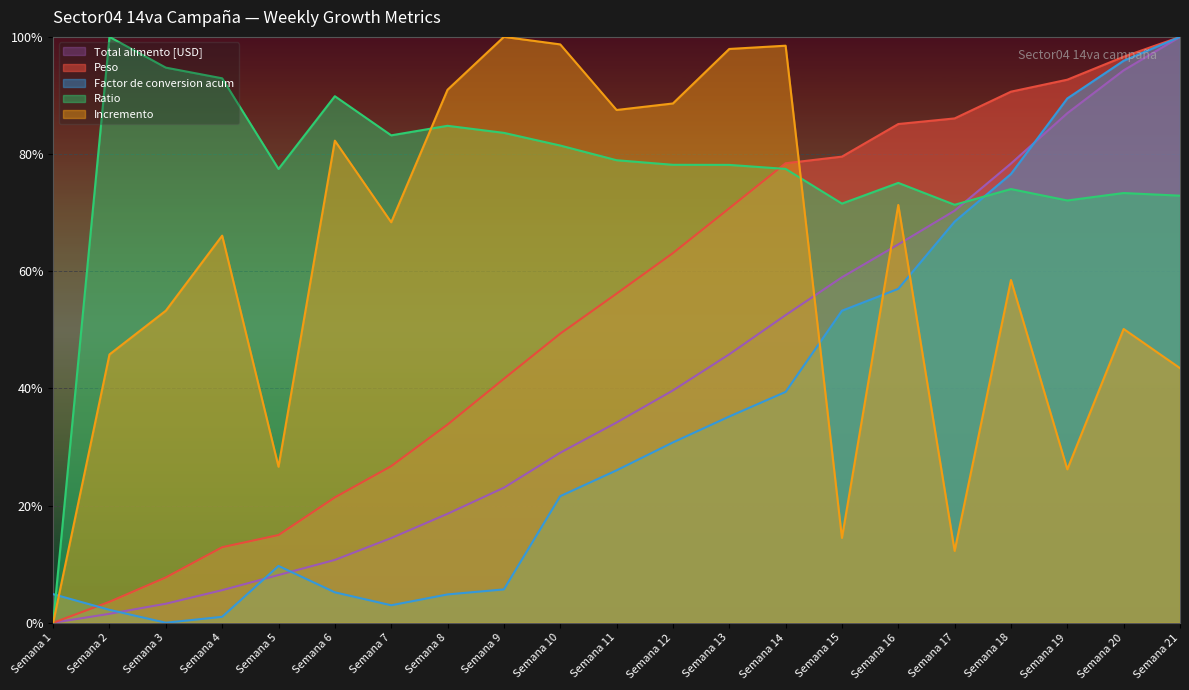

Is it true that Peso equals 15.0 at Semana 5?

True